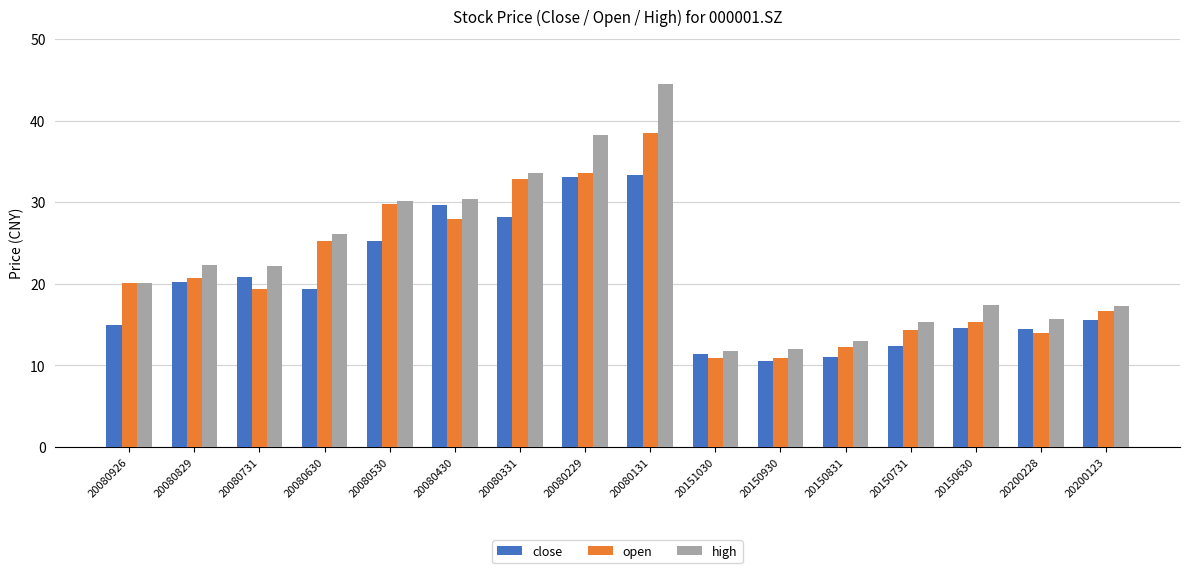

What are all the series names shown in the legend?

close, open, high